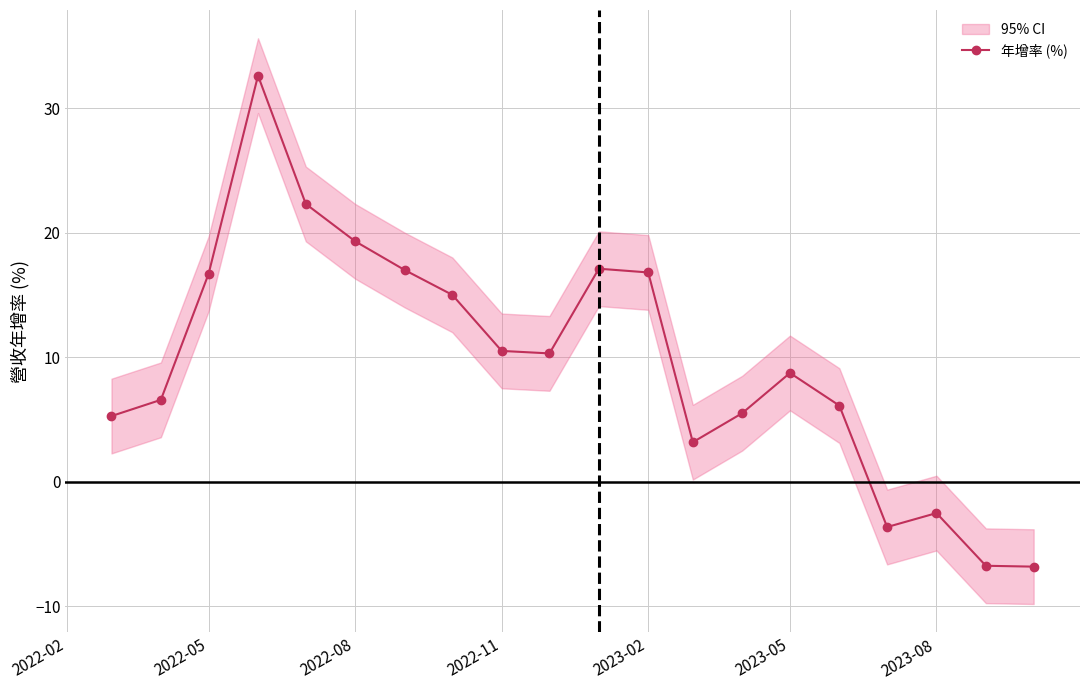

What is the average value?

9.7